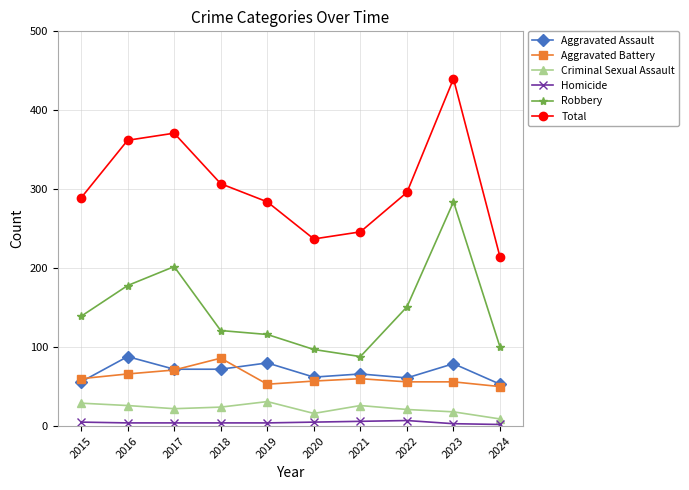

Which series has the largest range (max minus min)?

Total